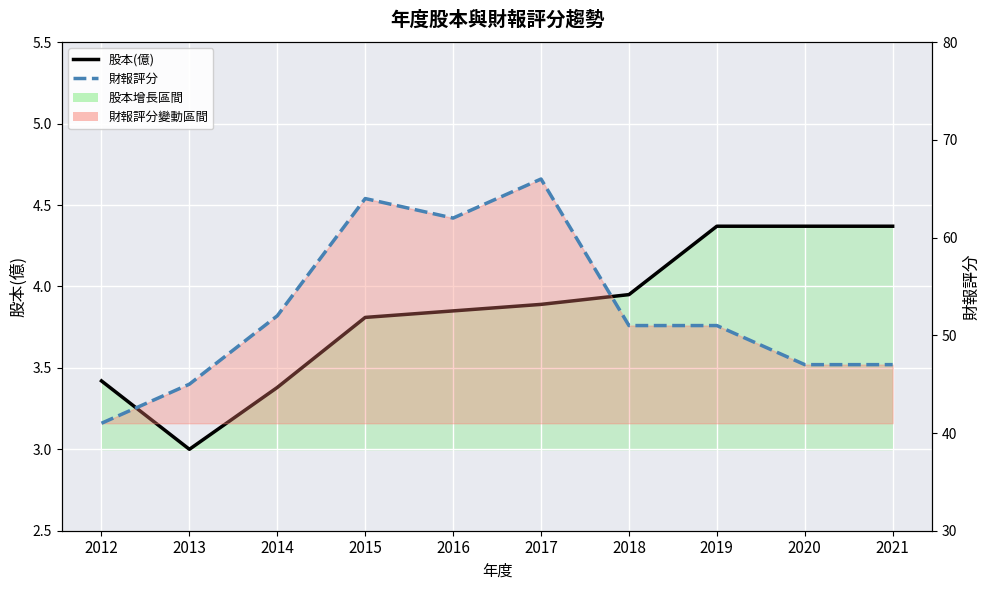

Rank the series by their average value, from highest to lowest.

財報評分, 股本(億)